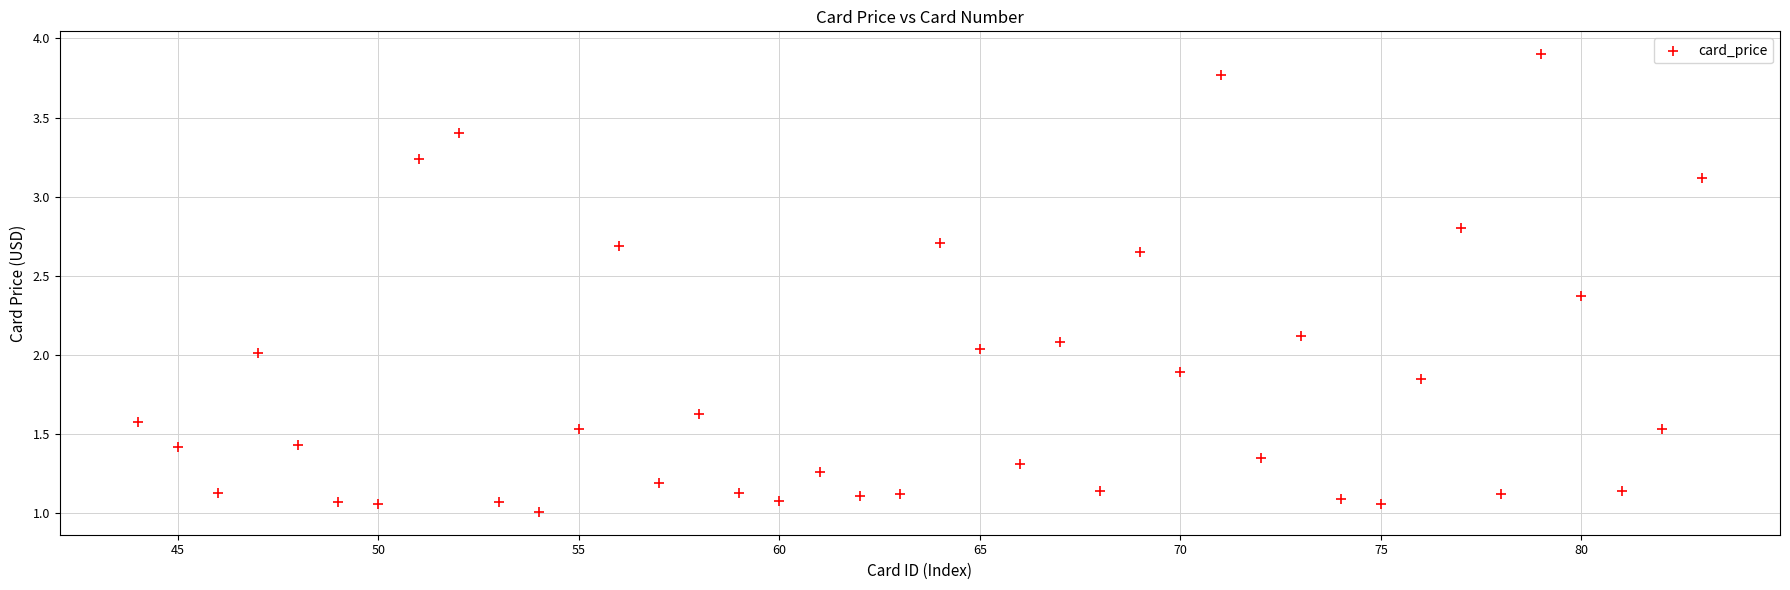

What is the range of X values (max minus min)?

39.0